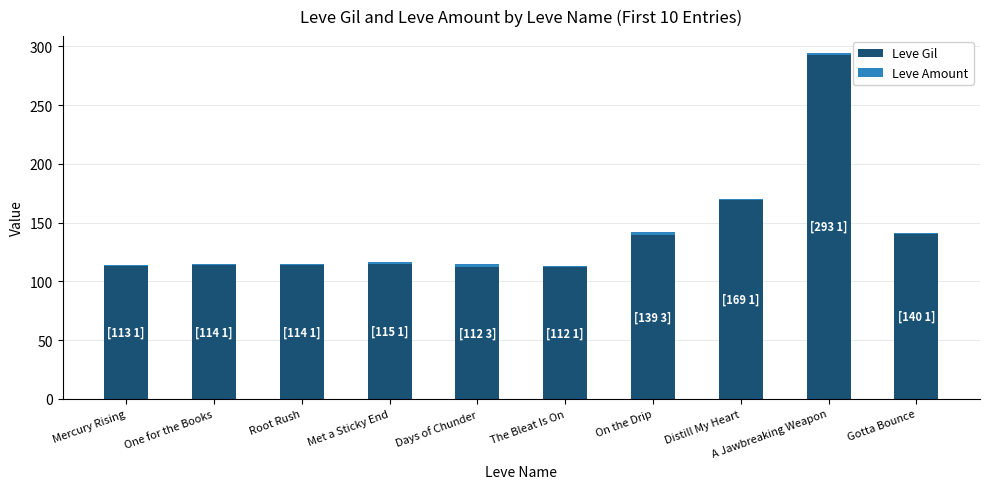

What is the total value across all series at Days of Chunder?

115